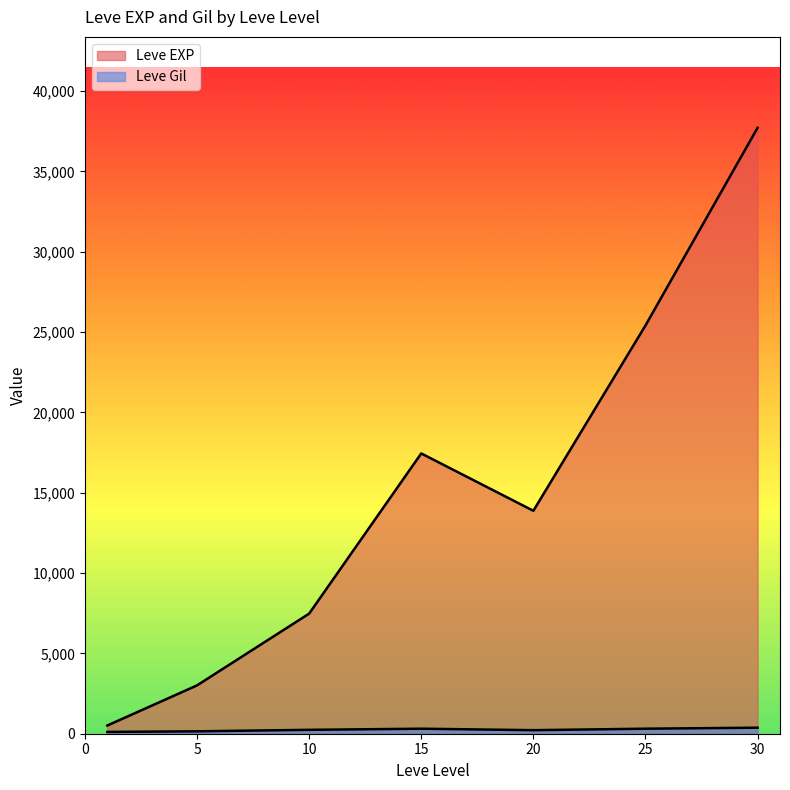

List the series in order of their overall mean, highest first.

Leve EXP, Leve Gil